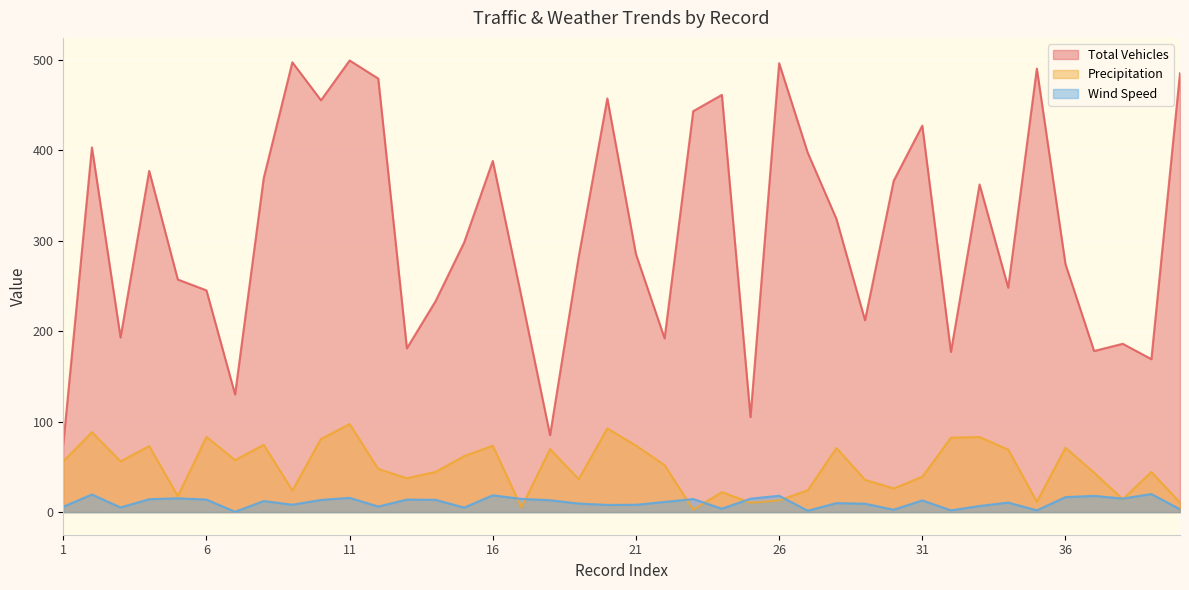

Reading left to right, what are all the values shown in this chart?

Total Vehicles: 1=75.0	2=403.0	3=193.0	4=377.0	5=257.0	6=245.0	7=130.0	8=369.0	9=497.0	10=455.0	11=499.0	12=479.0	13=181.0	14=233.0	15=298.0	16=388.0	17=238.0	18=85.0	19=282.0	20=457.0	21=285.0	22=192.0	23=443.0	24=461.0	25=105.0	26=496.0	27=397.0	28=324.0	29=212.0	30=366.0	31=427.0	32=177.0	33=362.0	34=248.0	35=490.0	36=274.0	37=178.0	38=186.0	39=169.0	40=485.0
Precipitation: 1=56.2	2=88.3	3=56.1	4=73.0	5=17.7	6=83.2	7=57.5	8=74.4	9=23.9	10=80.9	11=97.3	12=47.7	13=37.5	14=44.4	15=61.9	16=73.4	17=5.2	18=69.7	19=36.5	20=92.5	21=73.5	22=51.9	23=2.8	24=22.1	25=10.4	26=13.0	27=24.2	28=70.9	29=35.7	30=26.2	31=39.1	32=82.3	33=83.0	34=69.1	35=11.6	36=71.1	37=43.6	38=14.3	39=44.4	40=10.6
Wind Speed: 1=6.0	2=19.5	3=5.2	4=14.3	5=15.3	6=13.9	7=0.4	8=12.3	9=8.2	10=13.5	11=15.8	12=6.2	13=13.9	14=13.6	15=5.1	16=18.6	17=14.6	18=13.2	19=9.5	20=8.0	21=8.1	22=11.3	23=14.5	24=3.8	25=14.9	26=18.1	27=1.6	28=10.0	29=9.3	30=2.7	31=13.0	32=2.0	33=6.8	34=10.6	35=2.0	36=16.6	37=18.0	38=15.0	39=20.0	40=3.2